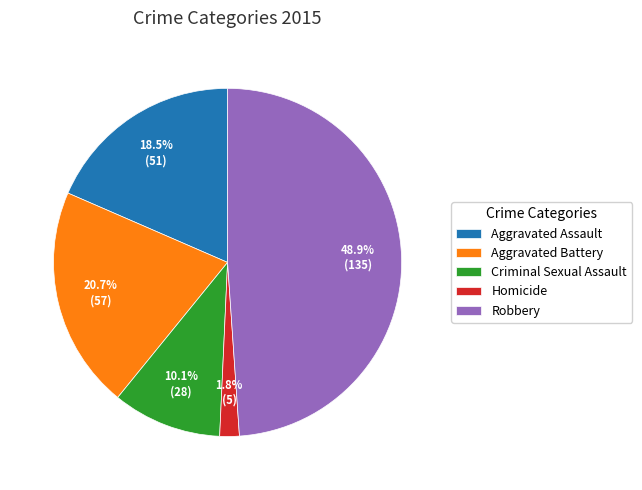

Which category has the biggest portion of the pie?

Robbery